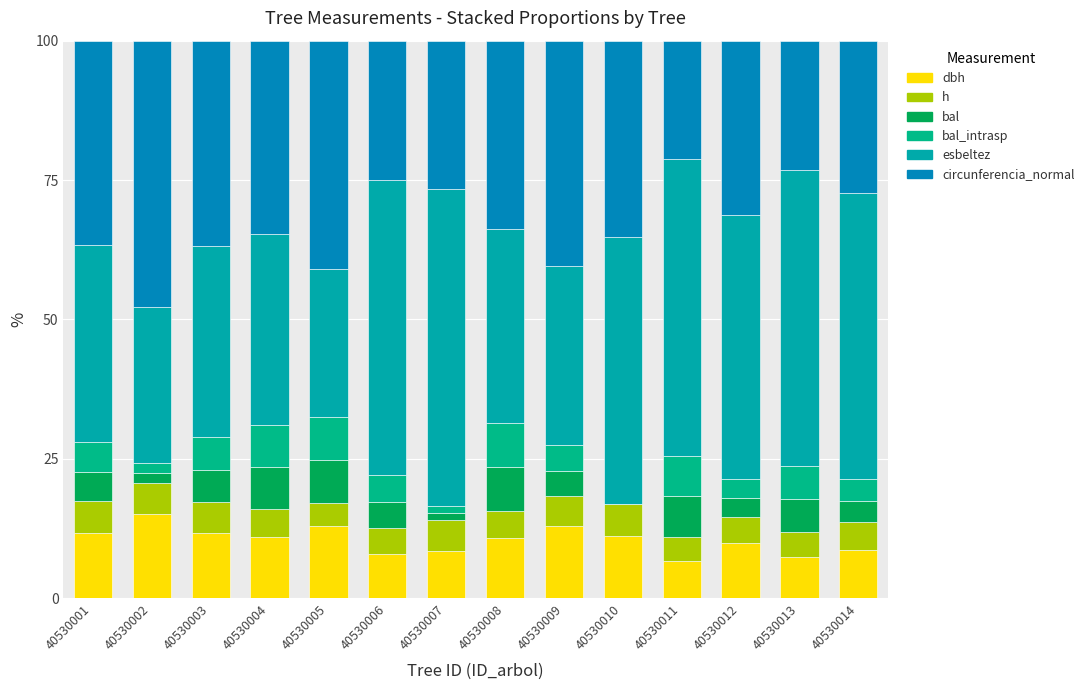

Does the chart contain stacked bars?

Yes